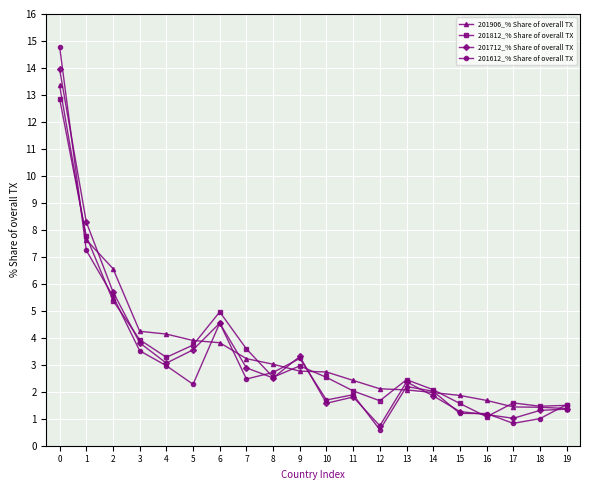

The 201906_% Share of overall TX series shows 3.2 at 7. True or false?

True